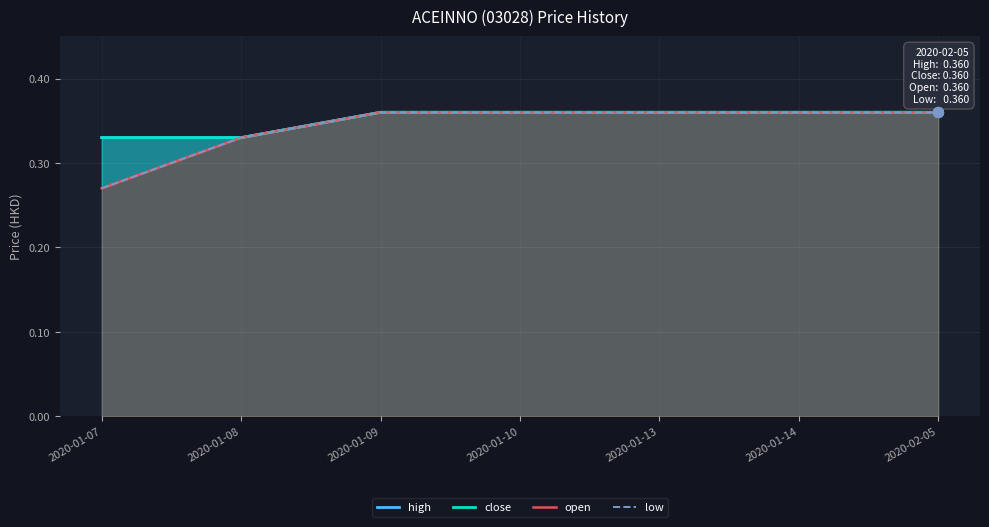

Is the value of close at 2020-01-07 greater than the value of open at 2020-02-05?

No